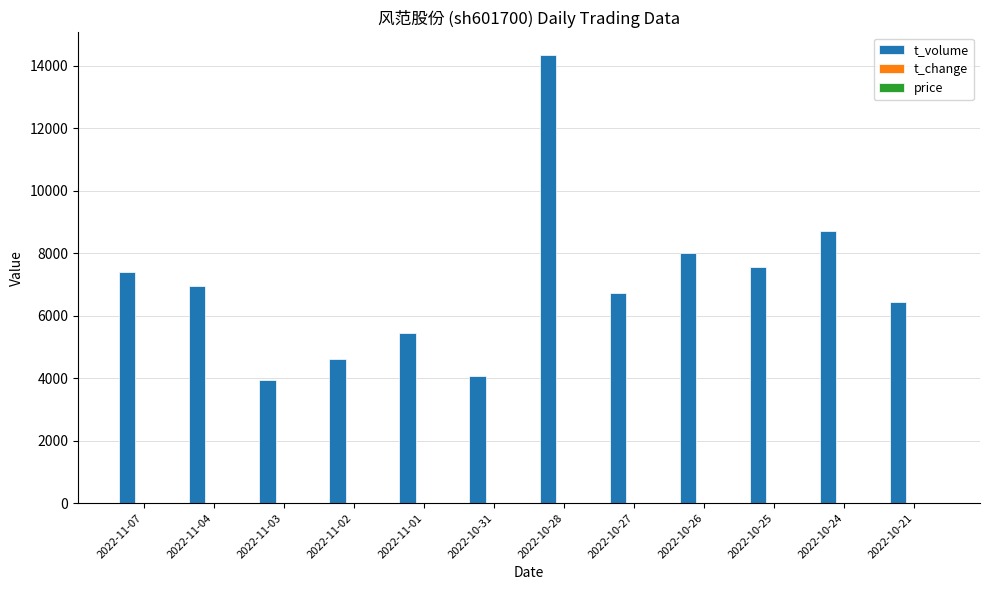

Which category has the highest value across all series?

2022-10-28